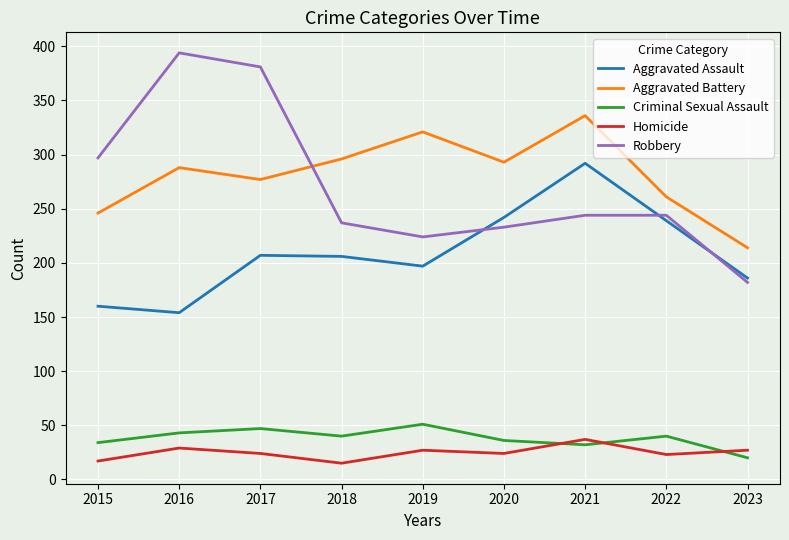

Rank the series by their maximum value, from highest to lowest.

Robbery, Aggravated Battery, Aggravated Assault, Criminal Sexual Assault, Homicide